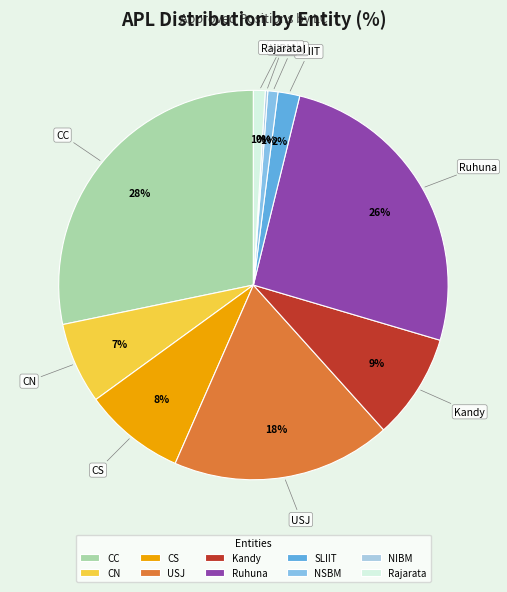

To the nearest percent, what portion does CC represent?

28%